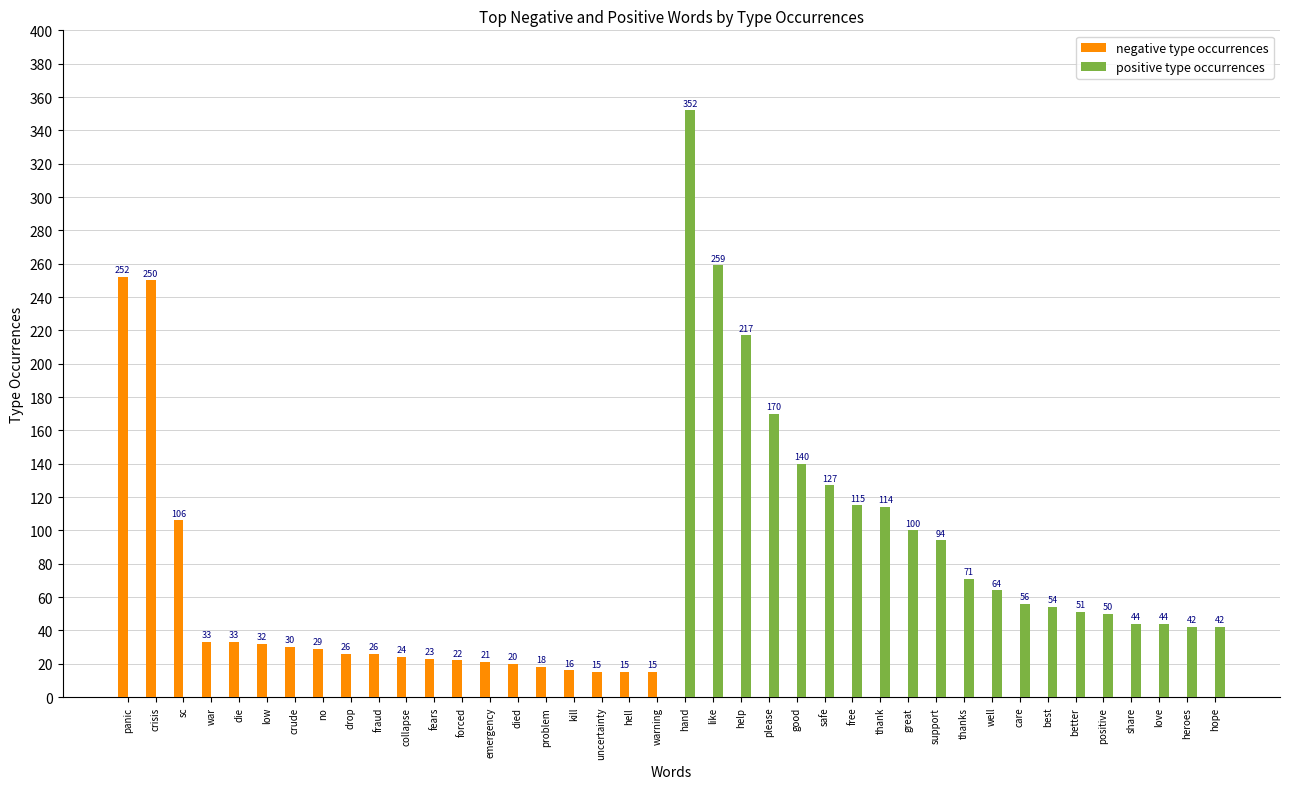

At which category is the sum across all series the highest?

hand